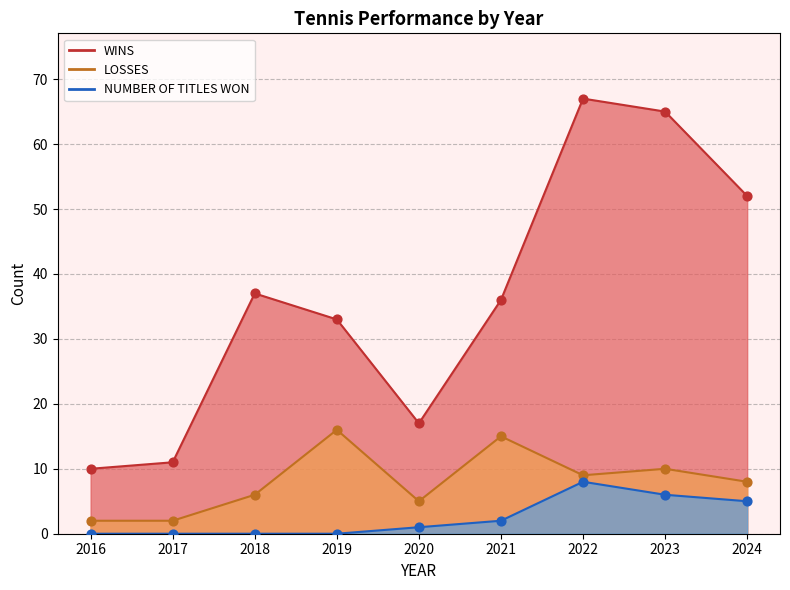

At which category is the sum across all series the highest?

2022